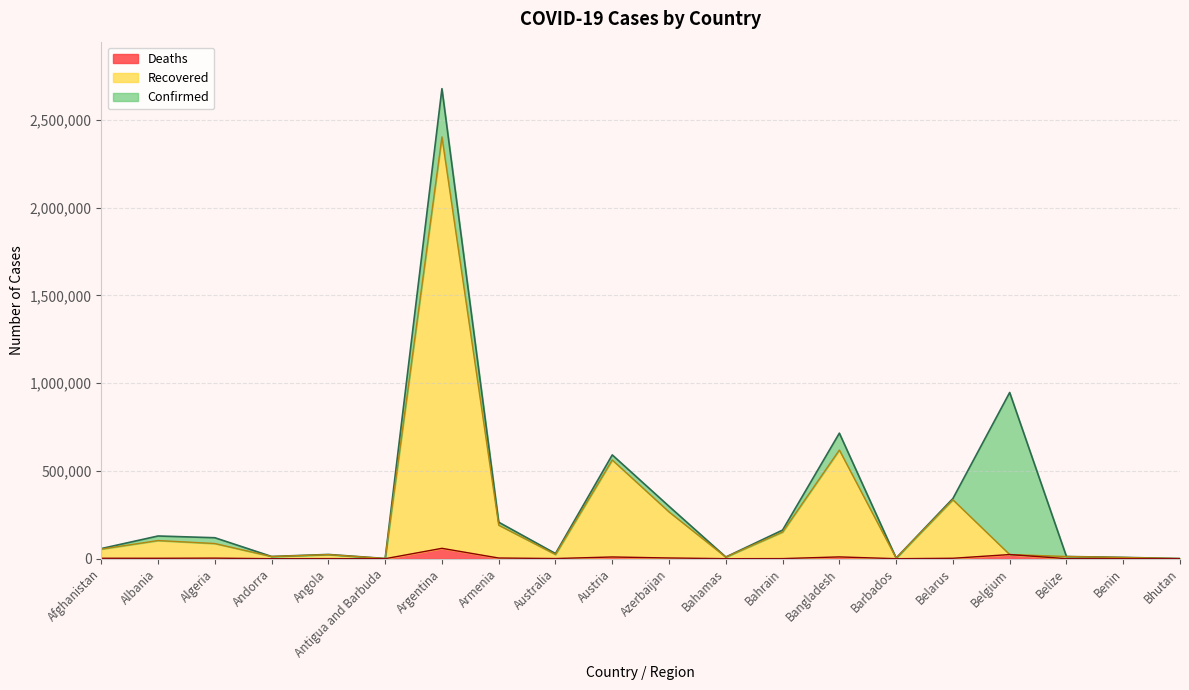

Reading left to right, transcribe all the data shown in this chart.

Confirmed: Afghanistan=57721	Albania=129456	Algeria=119486	Andorra=12771	Angola=24300	Antigua and Barbuda=1216	Argentina=2677747	Armenia=207973	Australia=29519	Austria=591347	Azerbaijan=298522	Bahamas=9634	Bahrain=163113	Bangladesh=715252	Barbados=3773	Belarus=342923	Belgium=947000	Belize=12538	Benin=7611	Bhutan=952
Recovered: Afghanistan=54655	Albania=103482	Algeria=86438	Andorra=12282	Angola=23137	Antigua and Barbuda=1017	Argentina=2402972	Armenia=191115	Australia=24068	Austria=562489	Azerbaijan=266587	Bahamas=9178	Bahrain=151874	Bangladesh=619098	Barbados=3700	Belarus=335786	Belgium=23718	Belize=12461	Benin=6823	Bhutan=879
Deaths: Afghanistan=2539	Albania=2340	Algeria=3152	Andorra=123	Angola=561	Antigua and Barbuda=31	Argentina=59164	Armenia=3859	Australia=910	Austria=9870	Azerbaijan=4107	Bahamas=194	Bahrain=588	Bangladesh=10283	Barbados=44	Belarus=2413	Belgium=23718	Belize=318	Benin=95	Bhutan=1